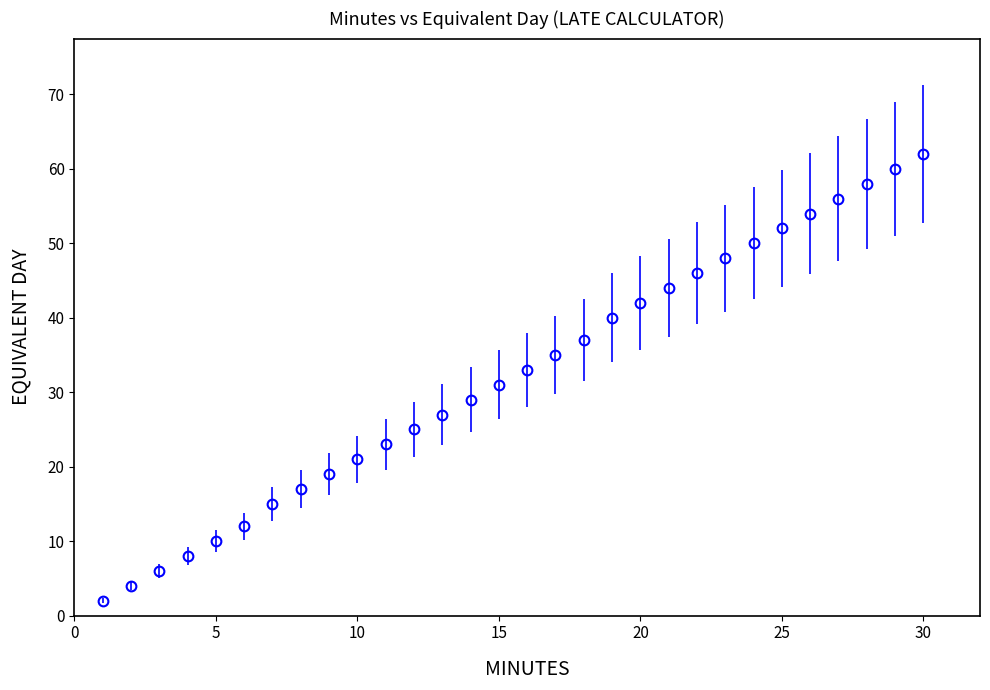

True or false: the data has more than 2 interior local peaks.

False